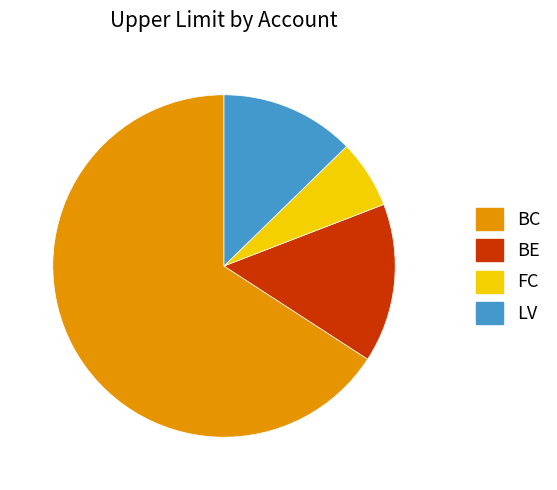

Which slice is the largest?

BC